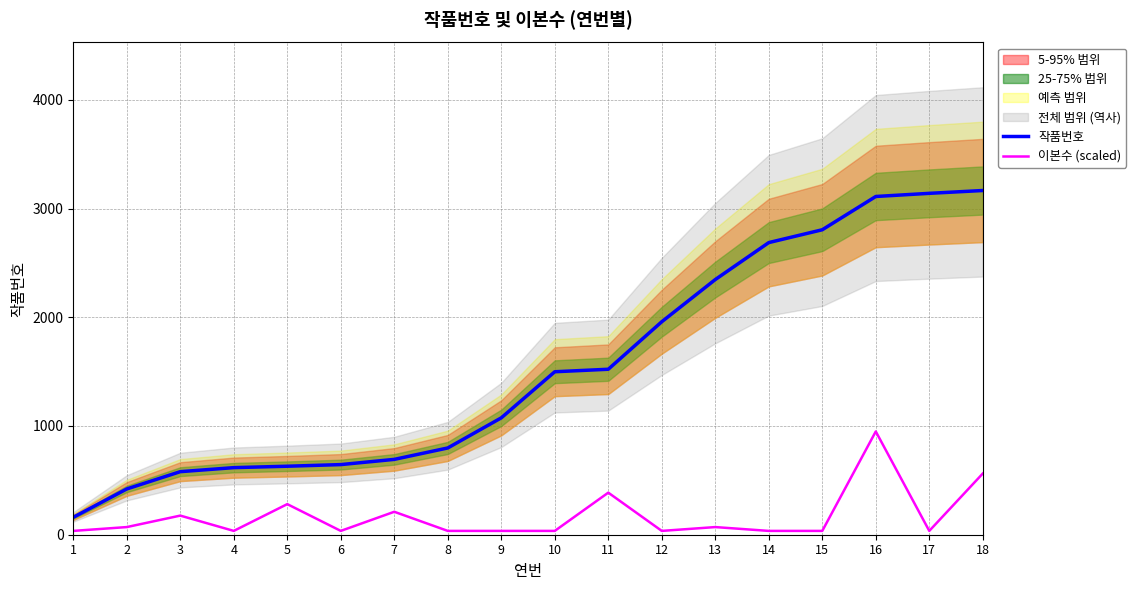

Reading left to right, list all the values displayed in this chart.

작품번호: 1=160.0	2=421.0	3=580.0	4=617.0	5=630.0	6=645.0	7=693.0	8=798.0	9=1075.0	10=1499.0	11=1522.0	12=1959.0	13=2347.0	14=2687.0	15=2805.0	16=3111.0	17=3140.0	18=3166.0
이본수 (scaled): 1=35.2	2=70.4	3=175.9	4=35.2	5=281.4	6=35.2	7=211.1	8=35.2	9=35.2	10=35.2	11=387.0	12=35.2	13=70.4	14=35.2	15=35.2	16=949.8	17=35.2	18=562.8